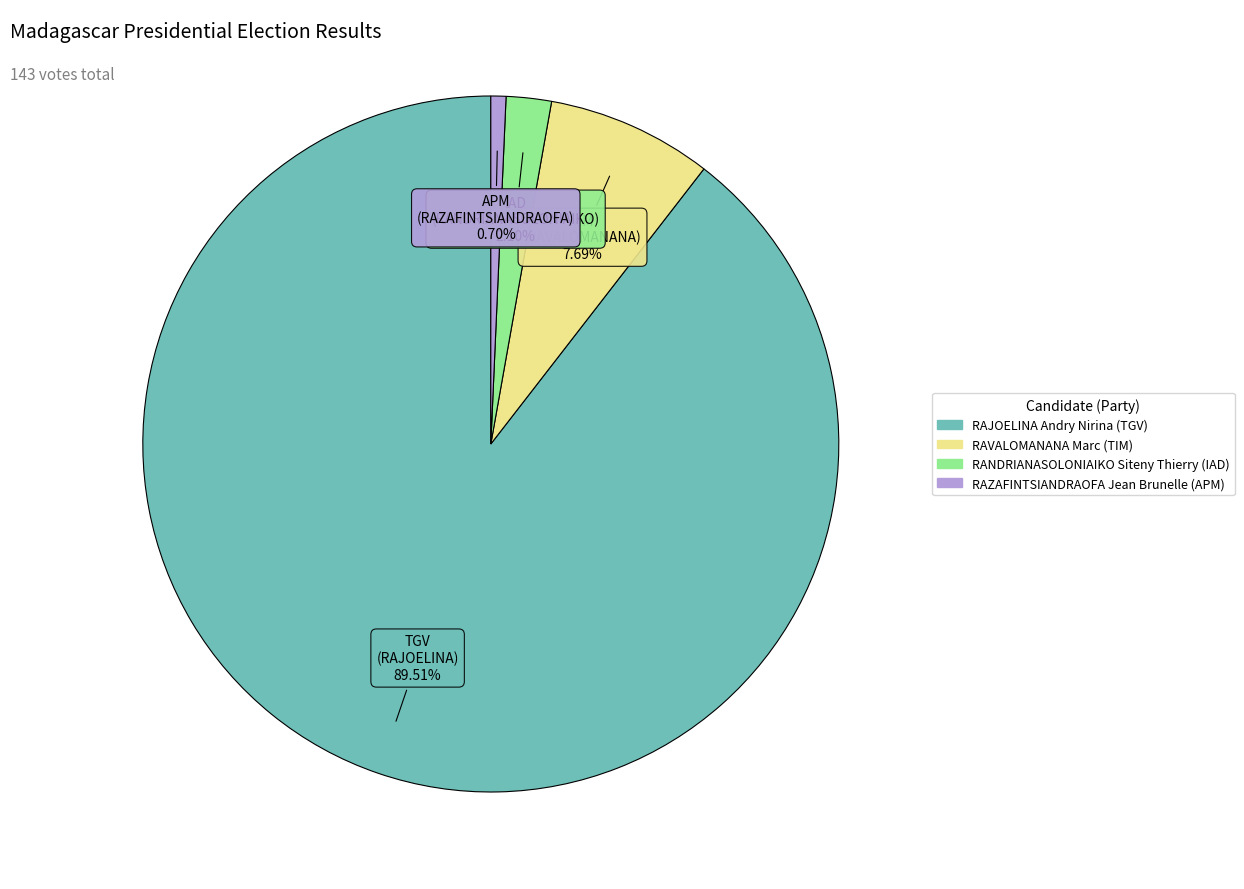

Does RAVALOMANANA Marc (TIM) represent more than half of the total?

No